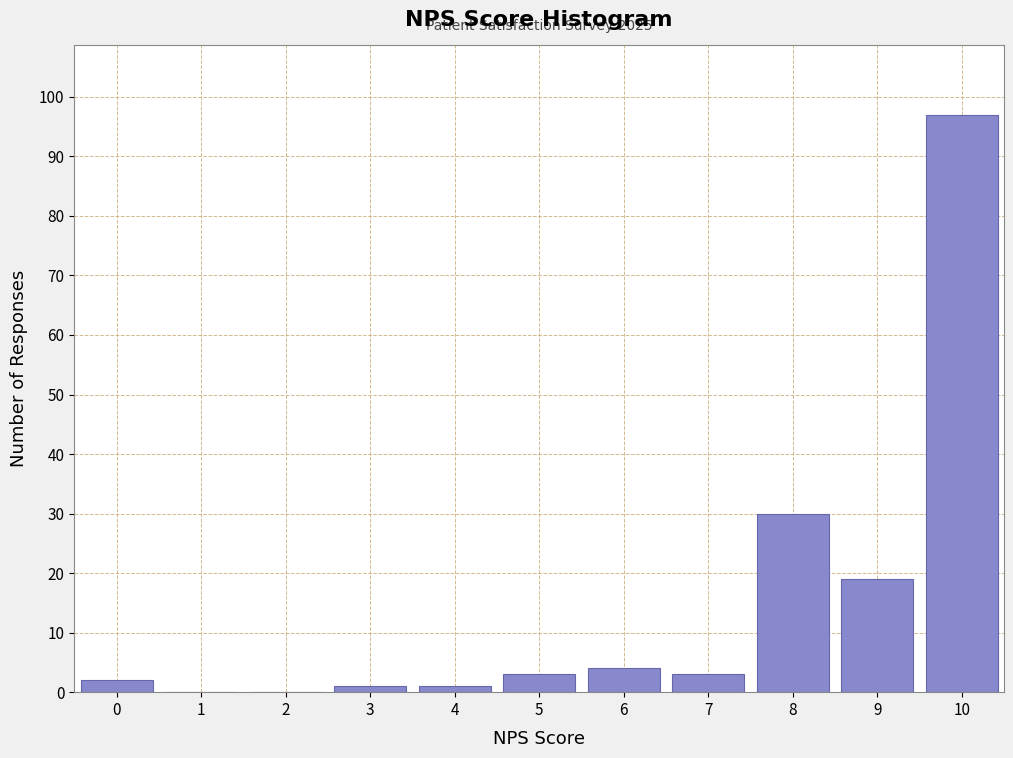

Reading left to right, what are all the values shown in this chart?

0=2	1=0	2=0	3=1	4=1	5=3	6=4	7=3	8=30	9=19	10=97